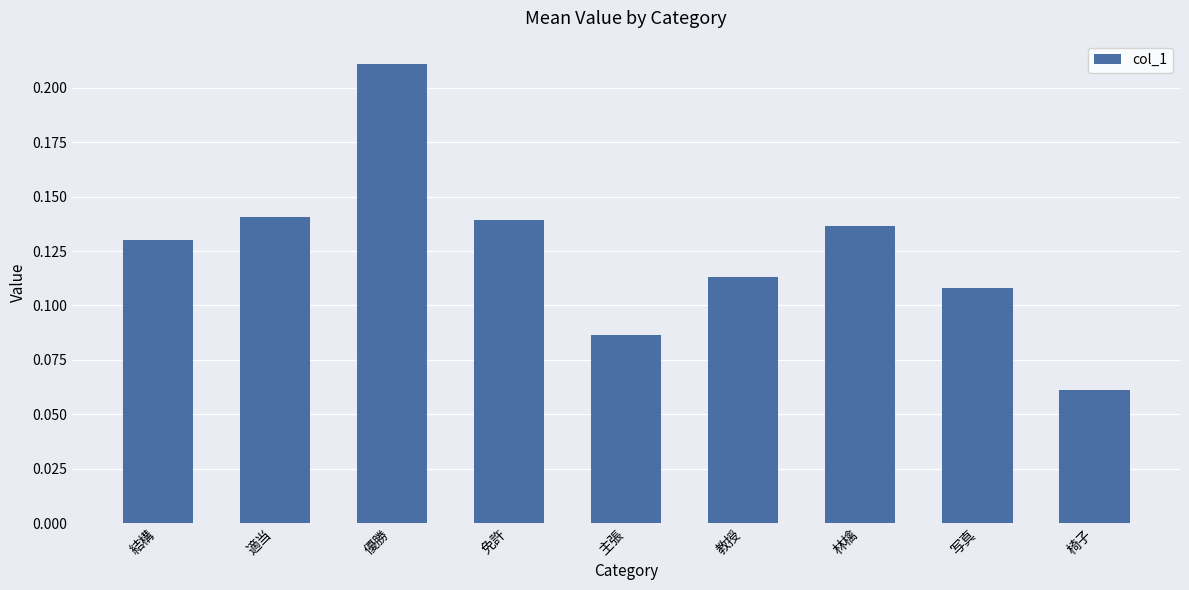

Where is the data nearest to the value 0?

椅子